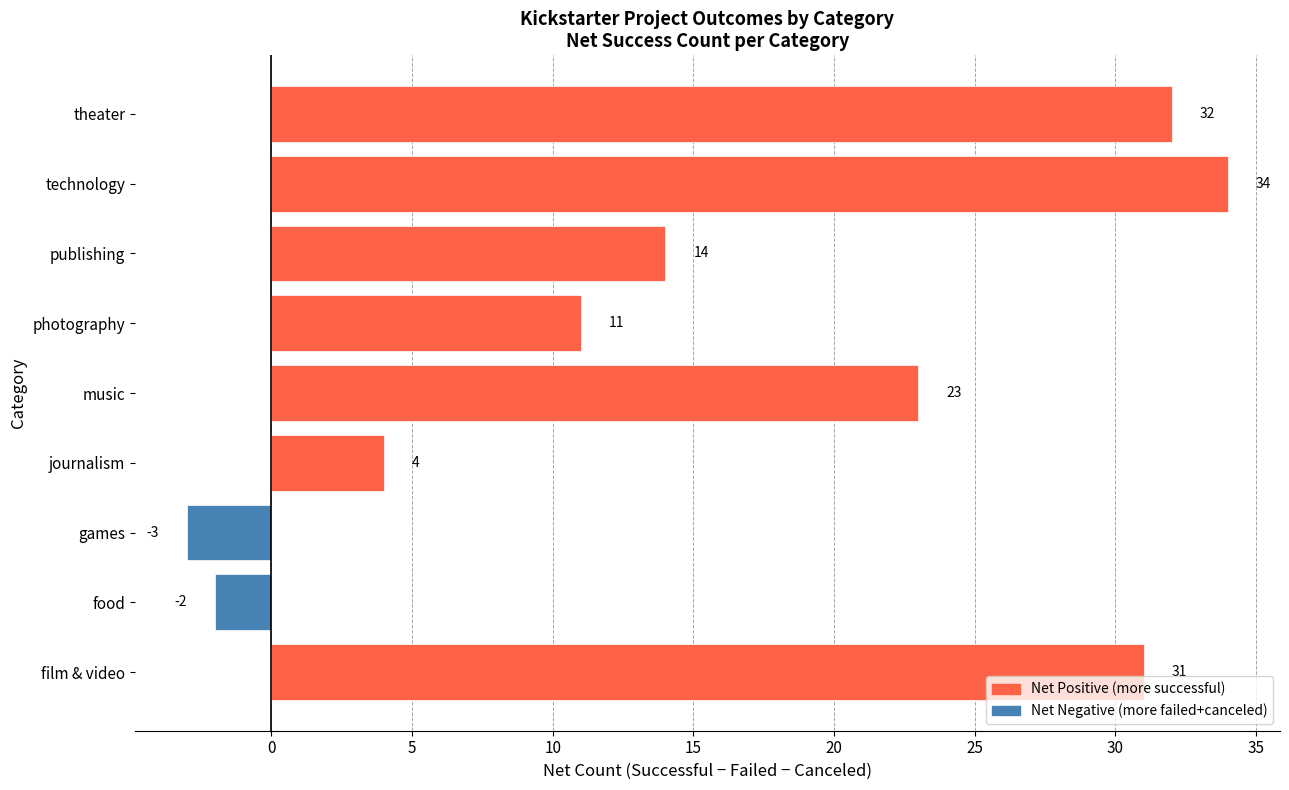

Which has a higher value, film & video or music?

film & video